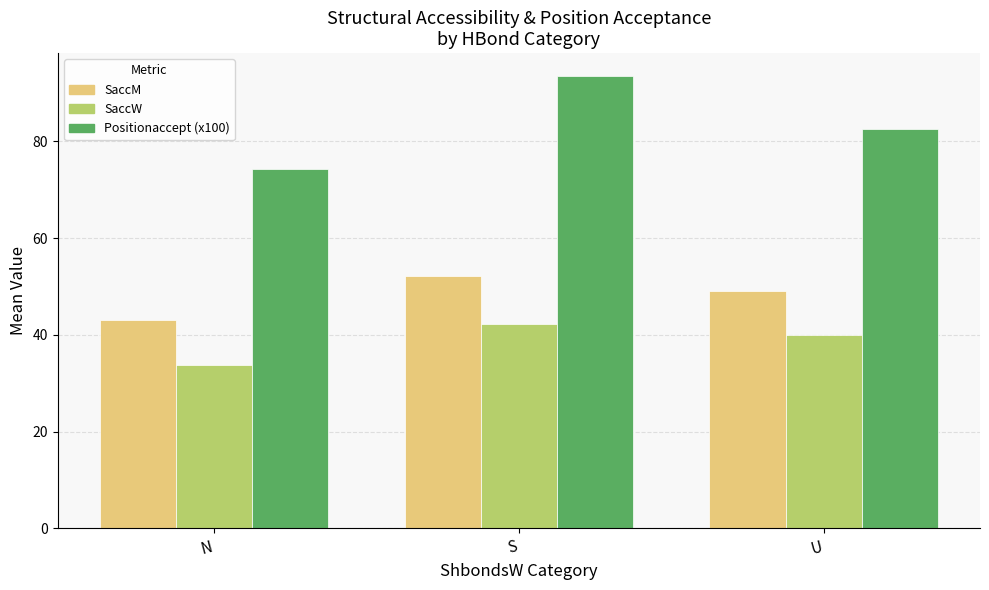

What is the label of the 1st bar from the right?

U